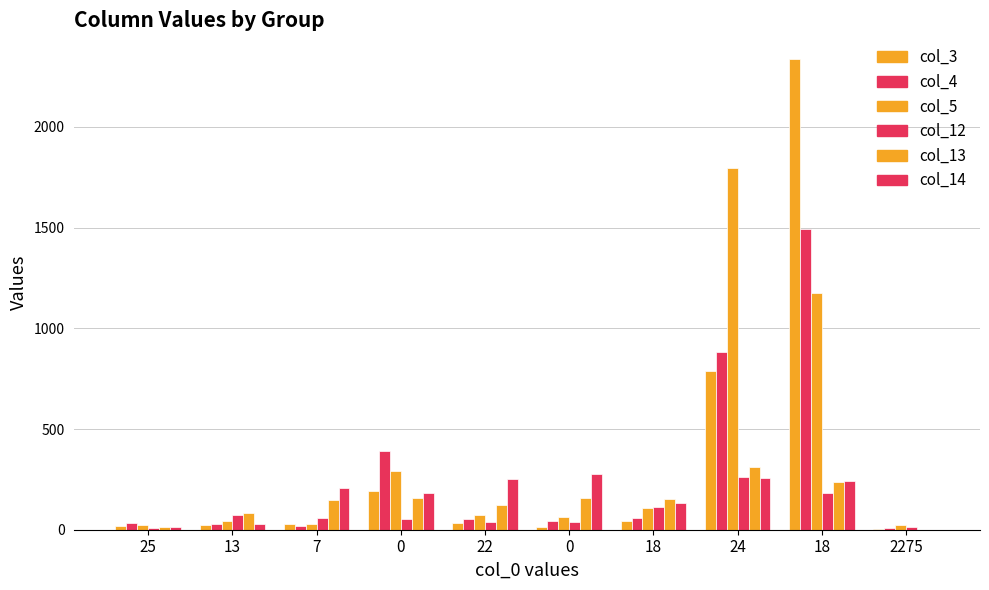

Which series has the widest spread of values?

col_3